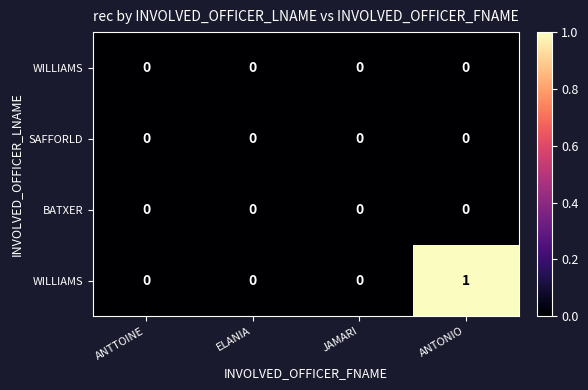

What is the difference between the highest and lowest values at ANTONIO?

1